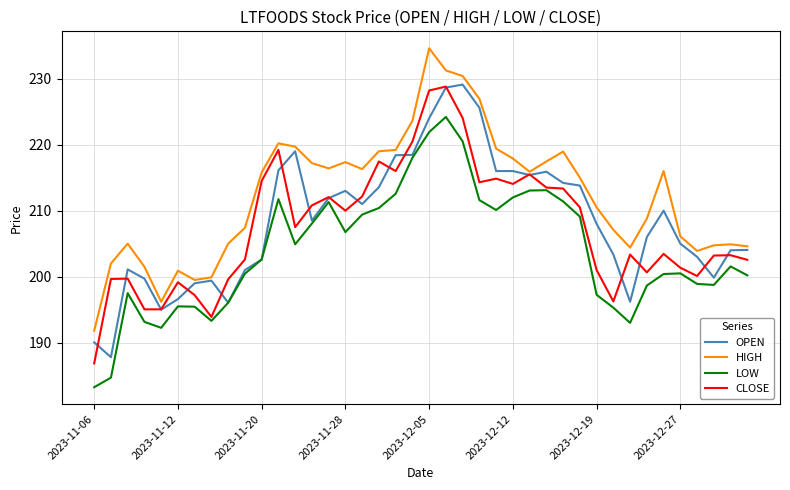

True or false: LOW and HIGH intersect in this chart.

False